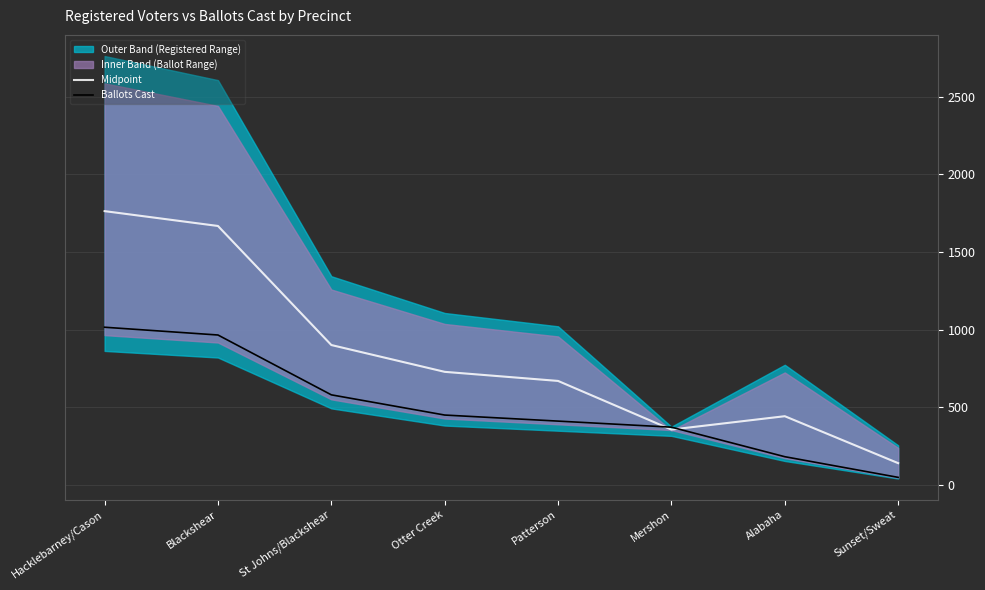

What position from the left is Sunset/Sweat?

8